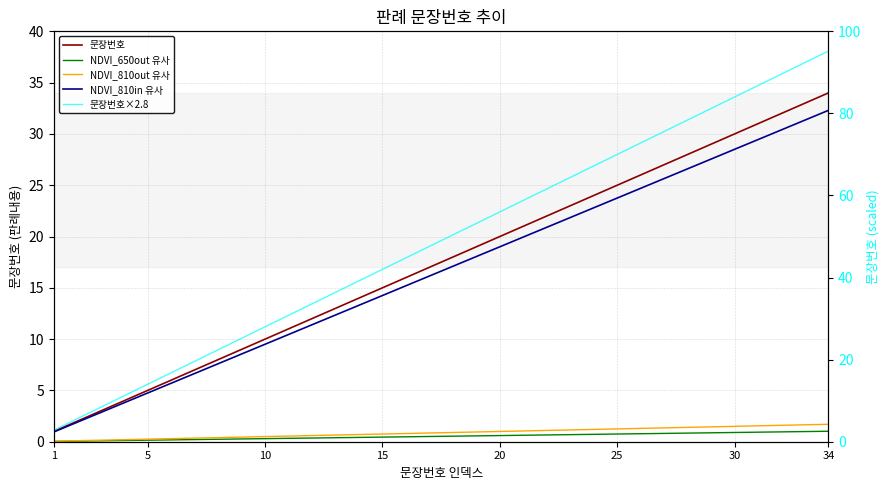

What is the spread (max minus min) of values at 10?

8.3